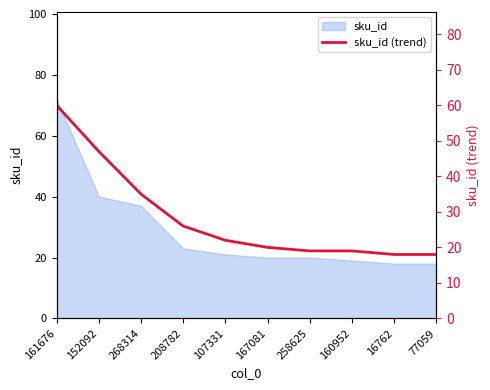

What is the difference between the maximum and second lowest values?

42